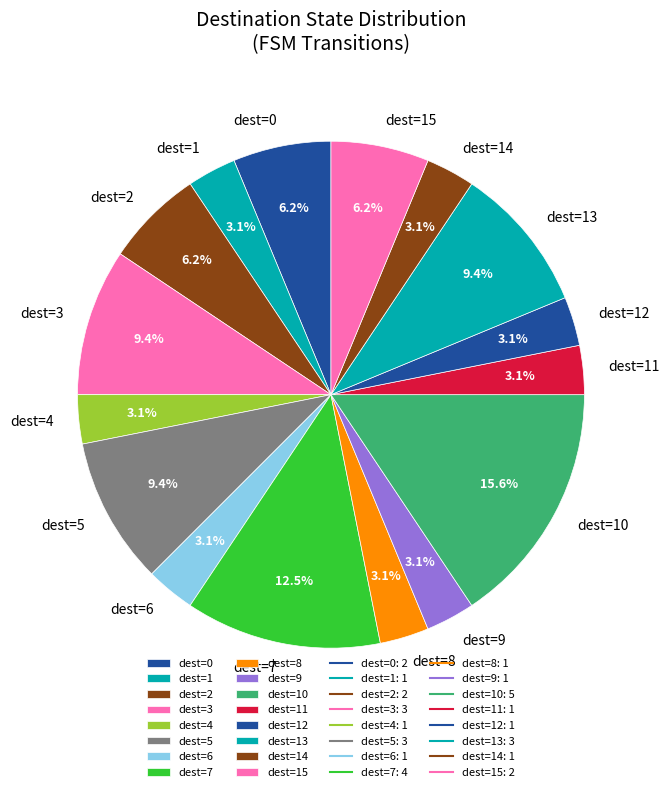

Does dest=15 represent more than half of the total?

No